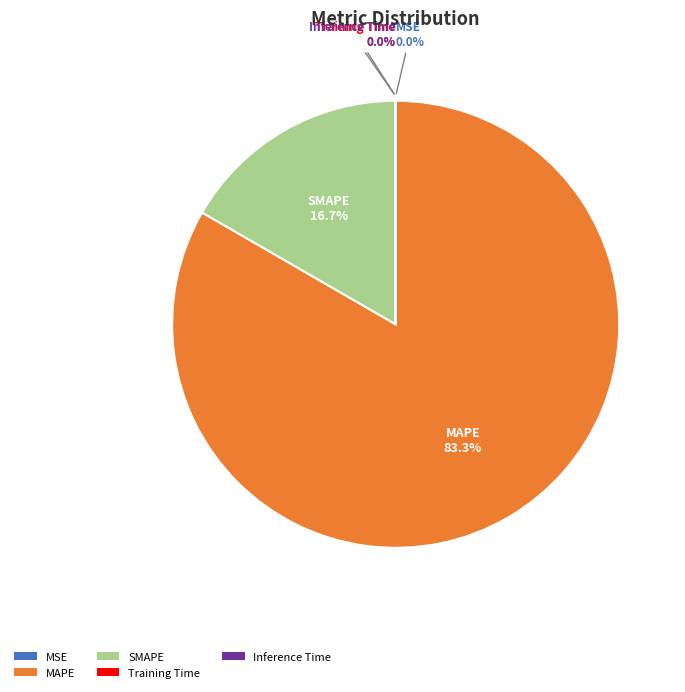

Which category accounts for the majority?

MAPE